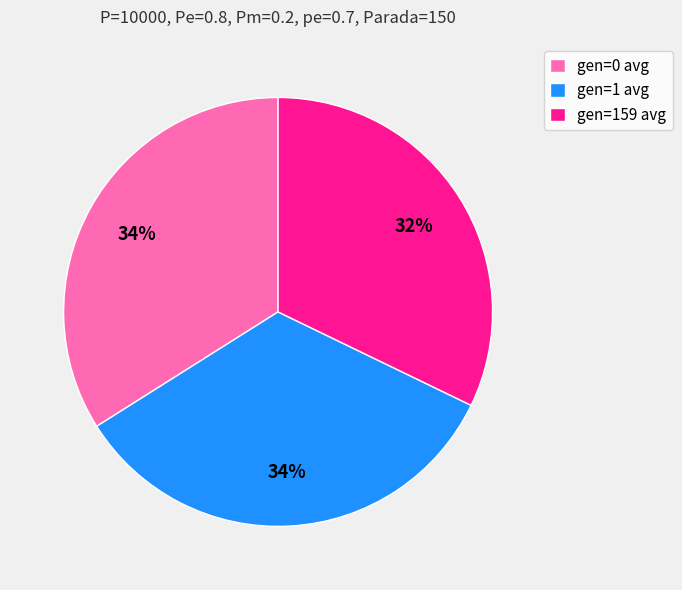

What is the ratio of the value at gen=0 avg to the value at gen=159 avg?

1.1